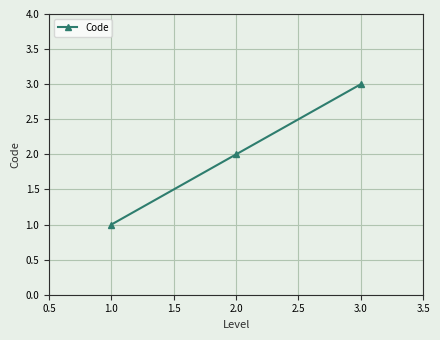

How many lines are shown in the chart?

1